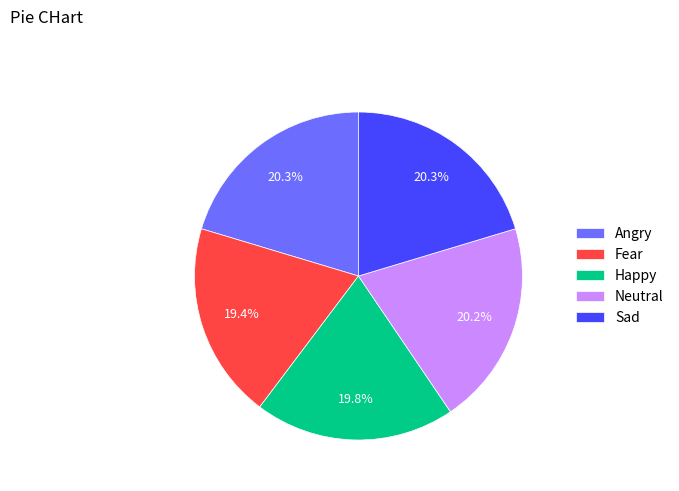

To the nearest percent, what portion does Sad represent?

20%